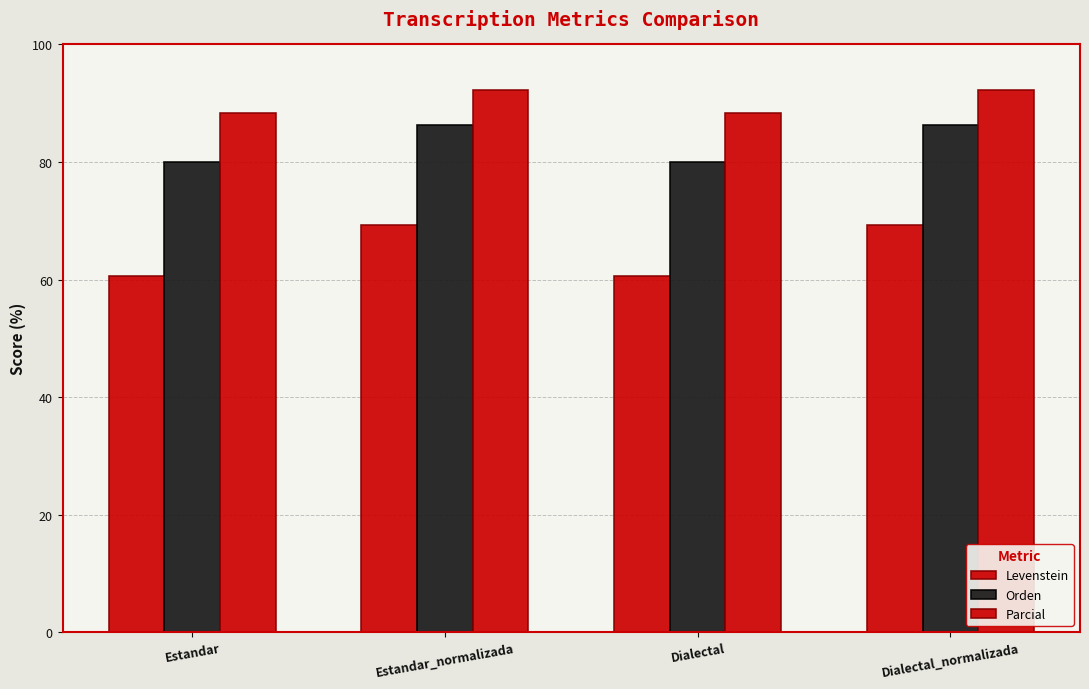

Rank the series by their average value, from lowest to highest.

Levenstein, Orden, Parcial